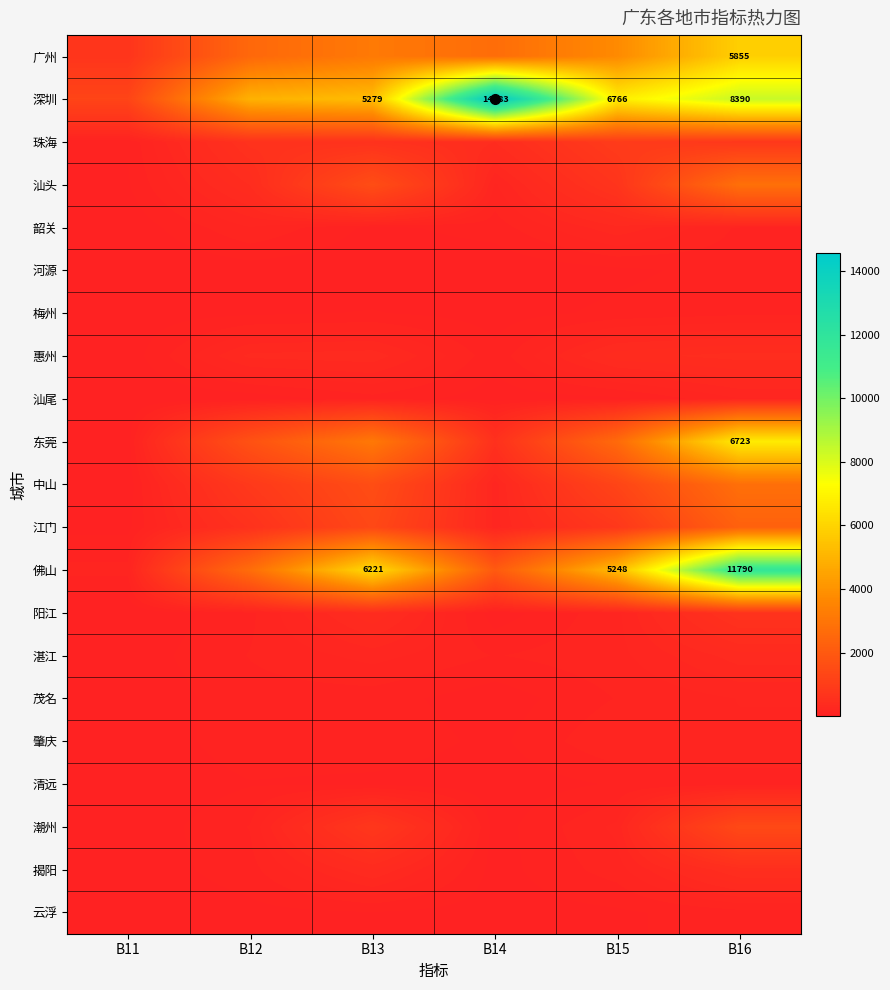

True or false: 韶关 has a value of 64 at B13.

False